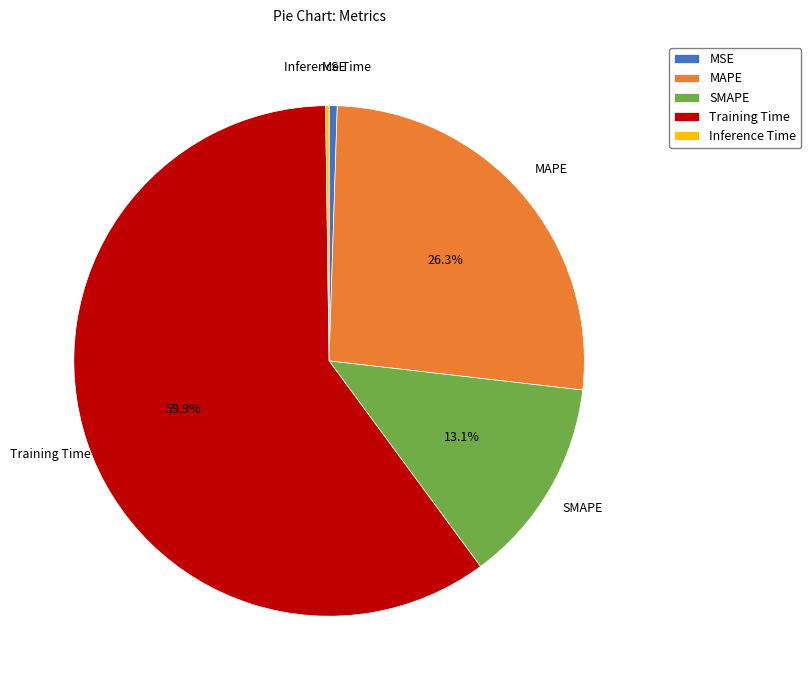

True or false: SMAPE accounts for 8% of the total.

False